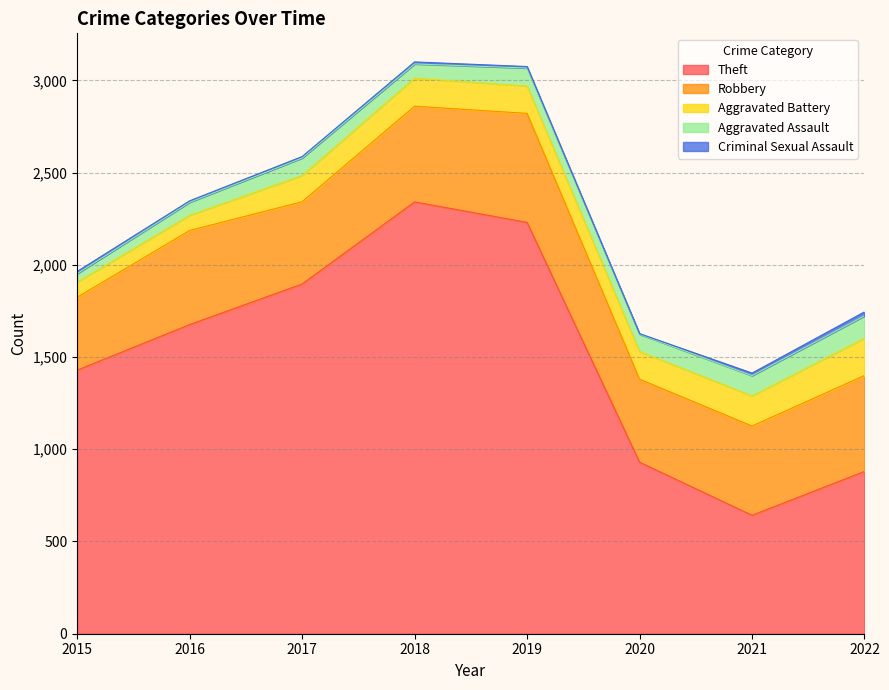

How many interior local peaks does the Aggravated Battery series have?

1